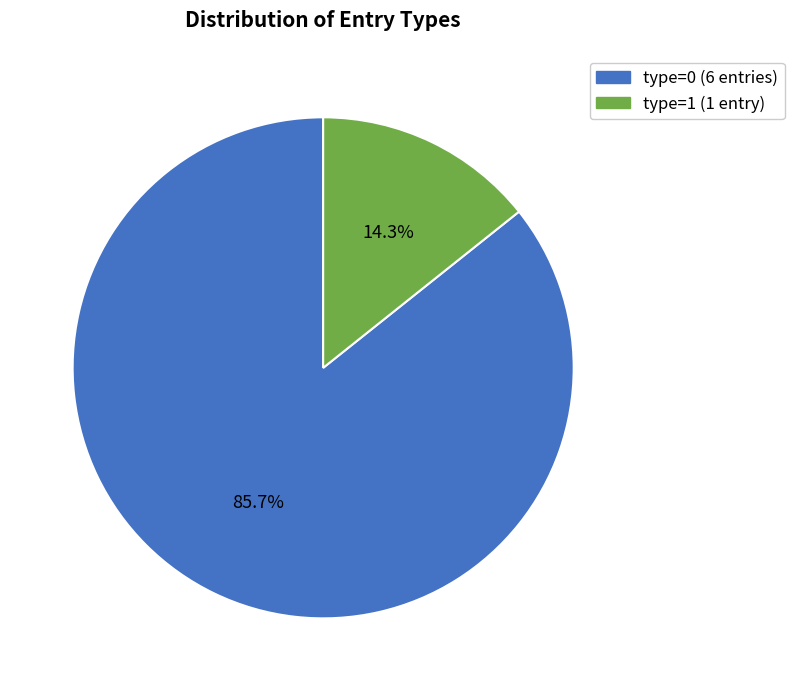

Is there a majority slice in this chart?

Yes